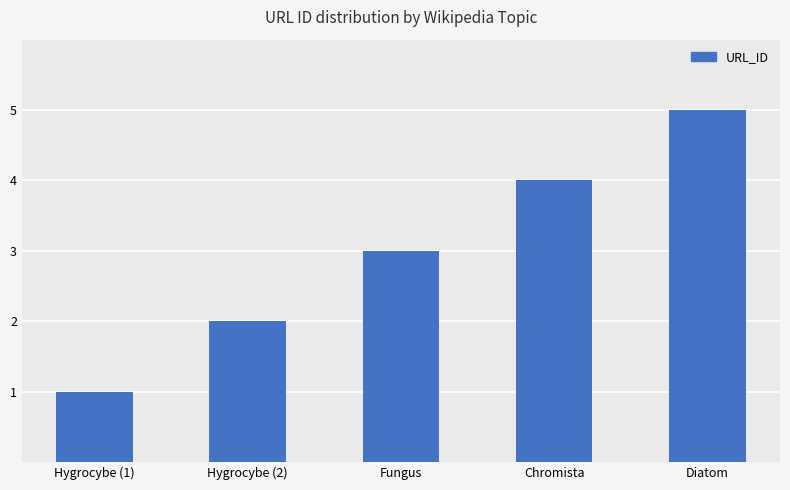

The chart shows a value of 4 at Chromista. True or false?

True